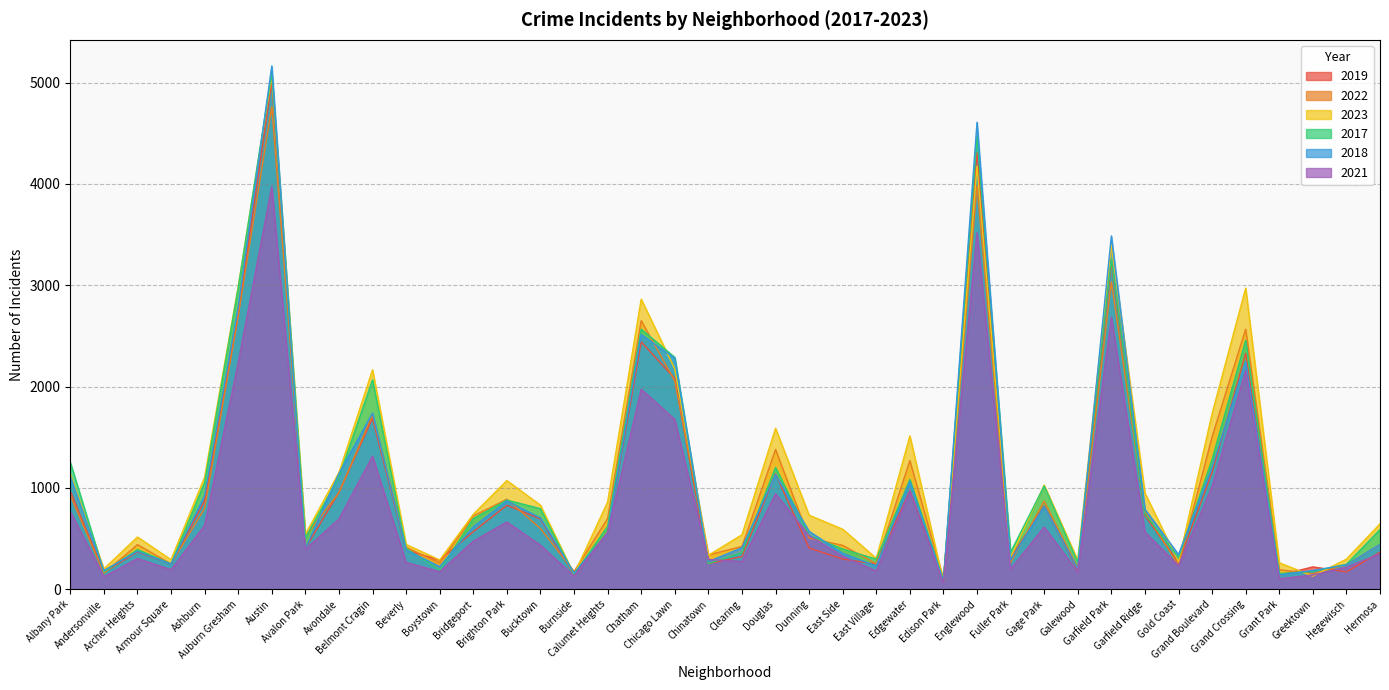

Which category has the lowest value in the 2018 series?

Edison Park